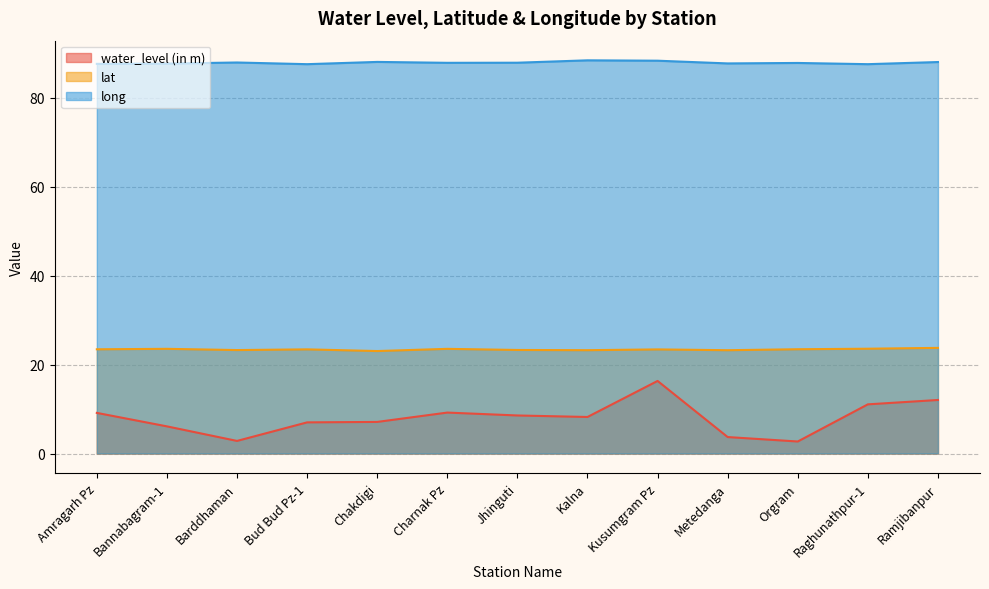

True or false: lat and long intersect in this chart.

False